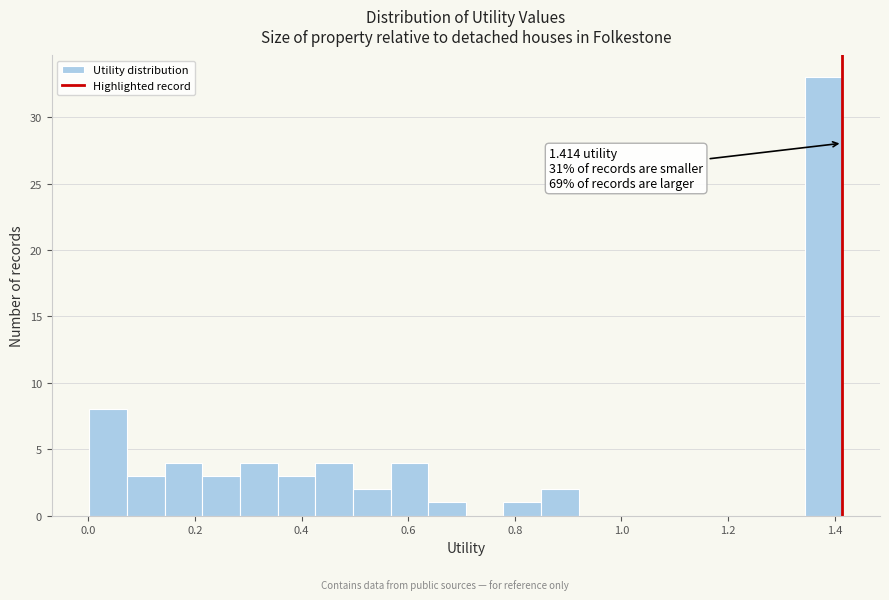

Around what value on the x-axis is the tallest bar? Give the approximate position of its centre, as read against the axis.

1.38